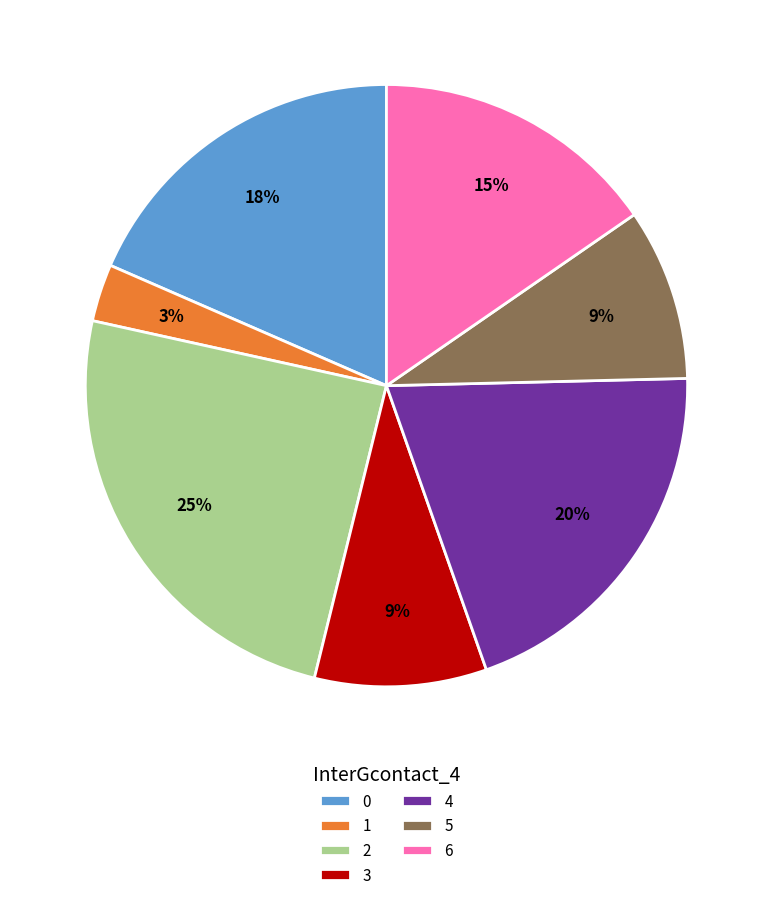

Approximately how many times larger is the value at 4 compared to 2?

0.8